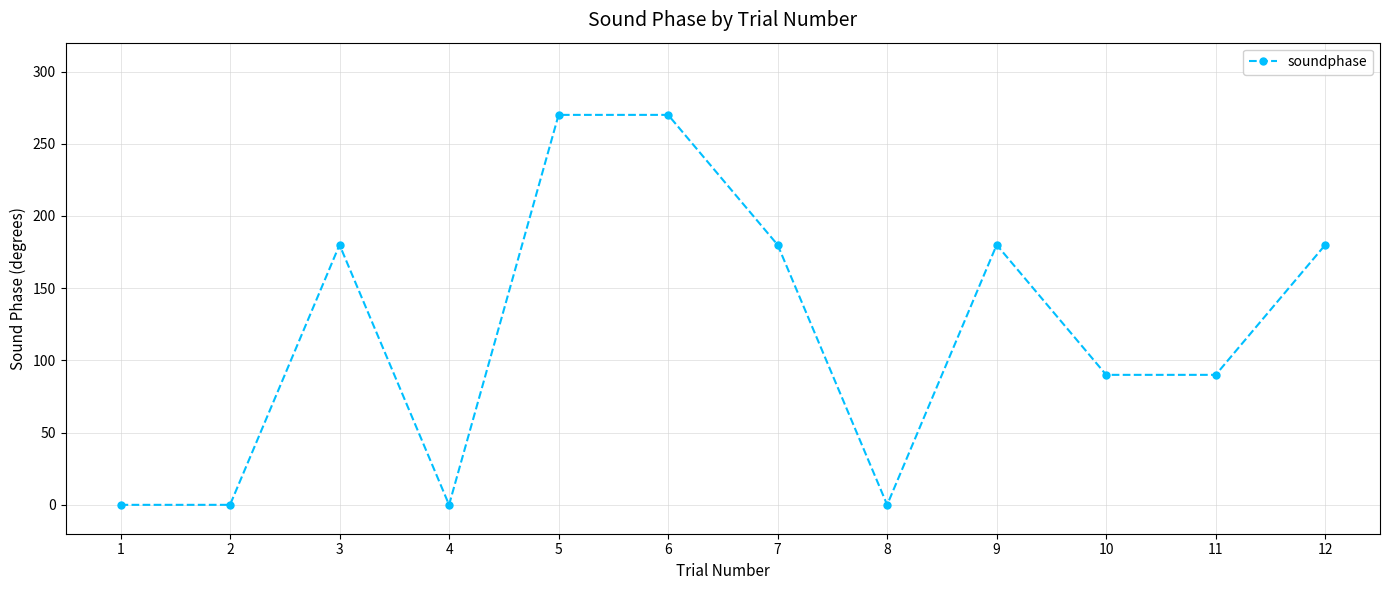

What is the difference between the second highest and minimum values?

270